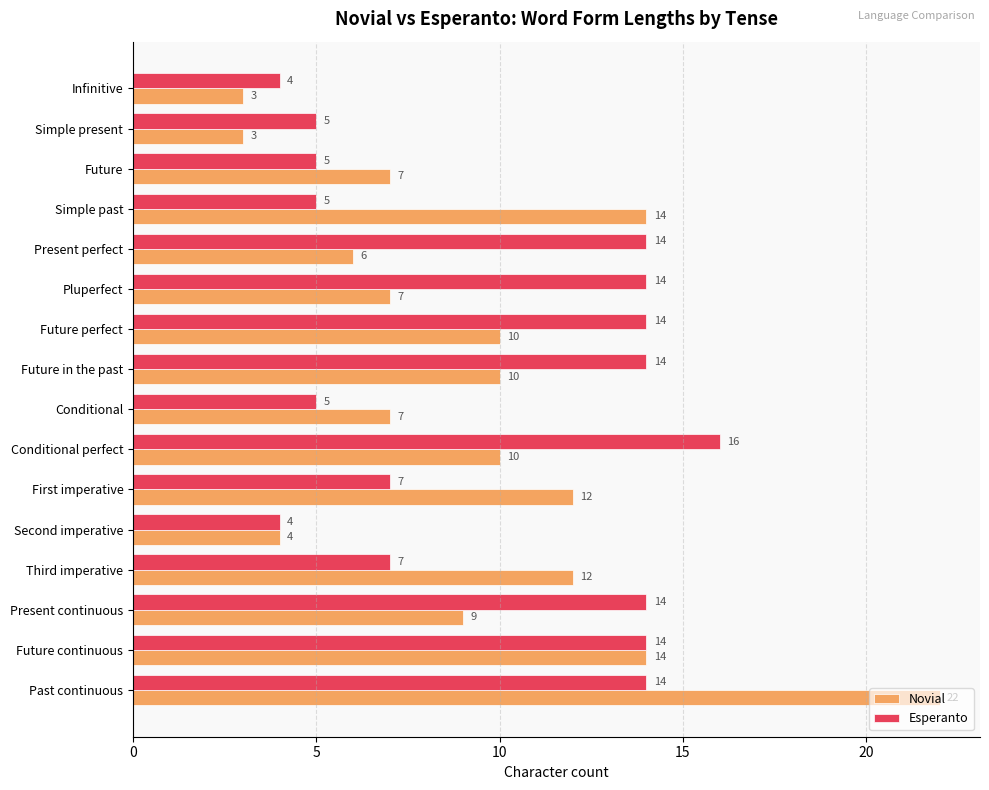

At which category is the sum across all series the highest?

Past continuous